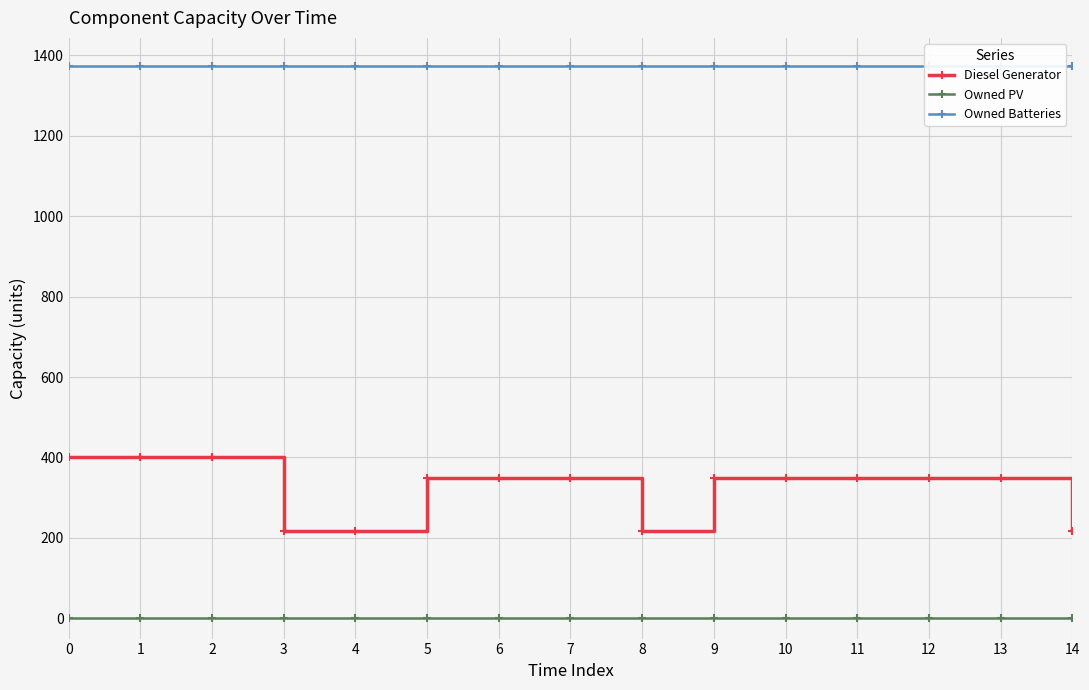

Reading right to left, extract all data points from this chart.

Diesel Generator: 14=217	13=350	12=350	11=350	10=350	9=350	8=217	7=350	6=350	5=350	4=217	3=217	2=400	1=400	0=400
Owned PV: 14=0	13=0	12=0	11=0	10=0	9=0	8=0	7=0	6=0	5=0	4=0	3=0	2=0	1=0	0=0
Owned Batteries: 14=1374	13=1374	12=1374	11=1374	10=1374	9=1374	8=1374	7=1374	6=1374	5=1374	4=1374	3=1374	2=1374	1=1374	0=1374